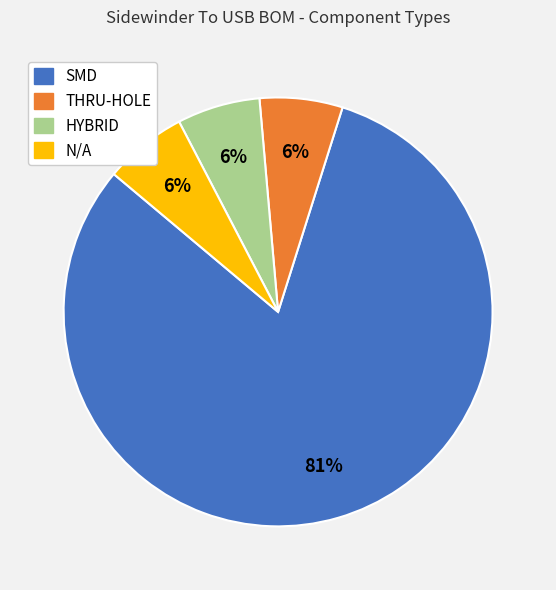

True or false: THRU-HOLE accounts for 6% of the total.

True